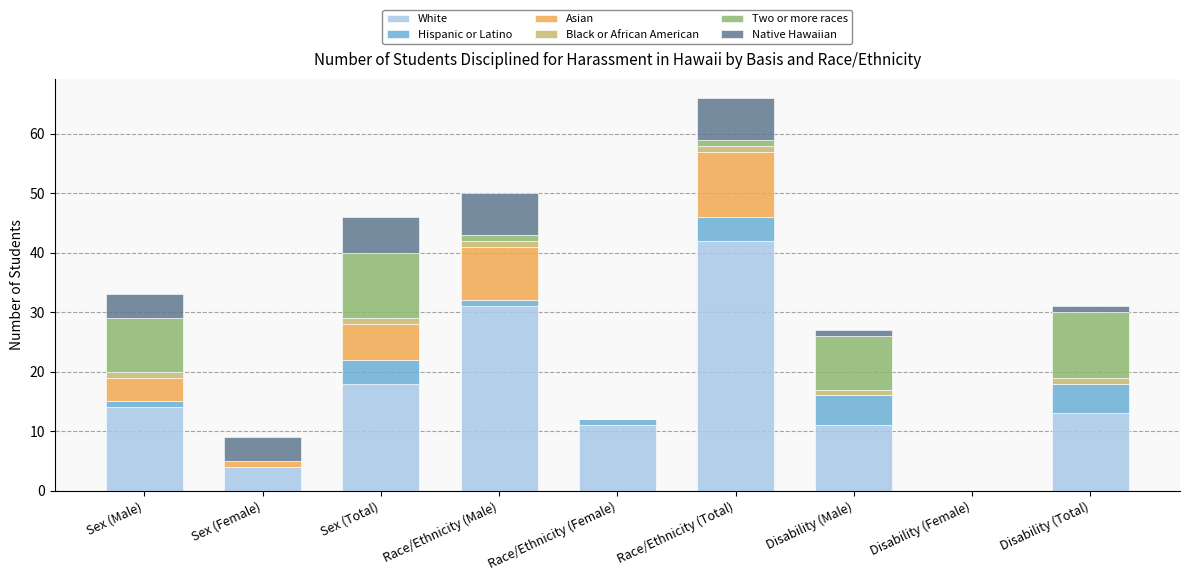

At which category is the sum across all series the highest?

Race/Ethnicity (Total)